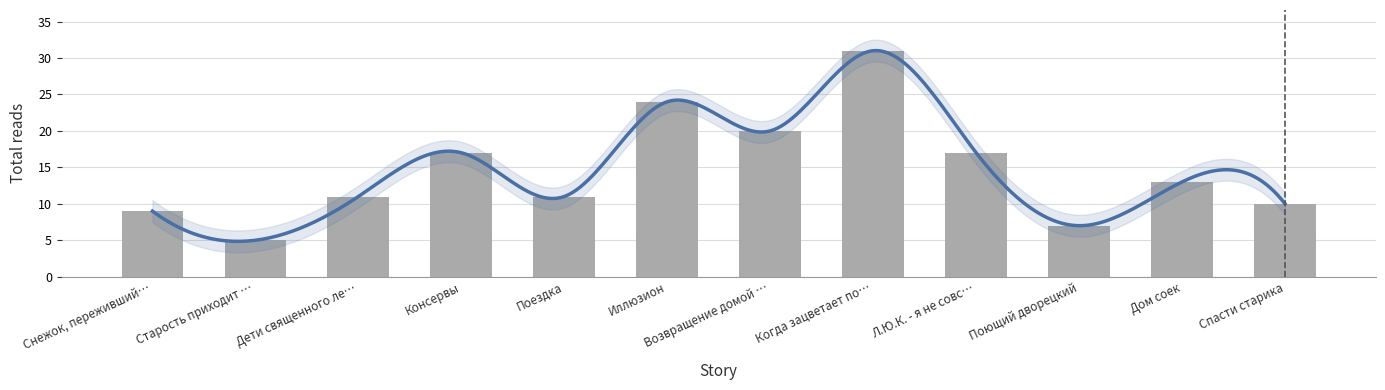

How many values are below 13?

6